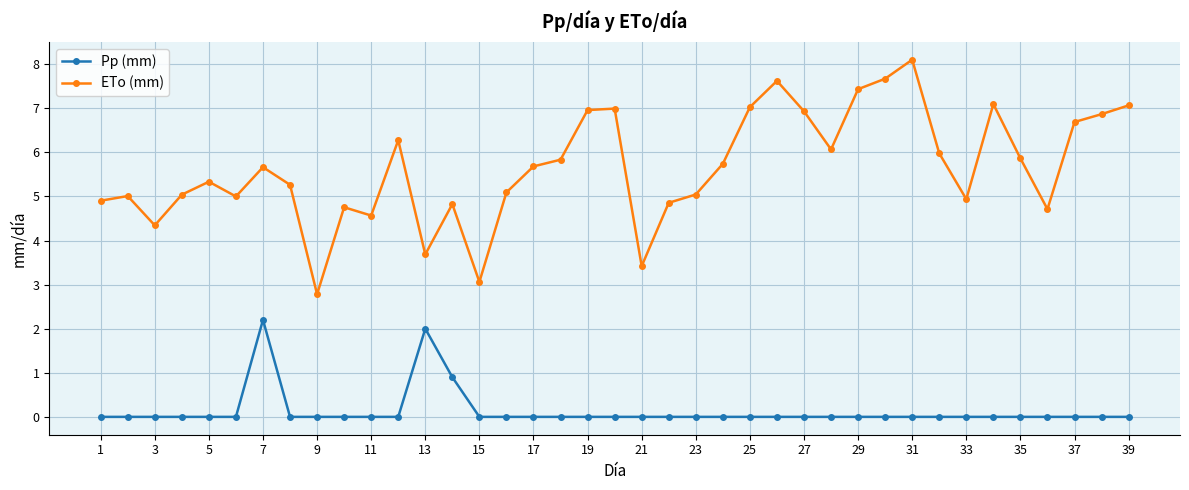

What is the value of the ETo (mm) point at the 24th from the left?

5.7